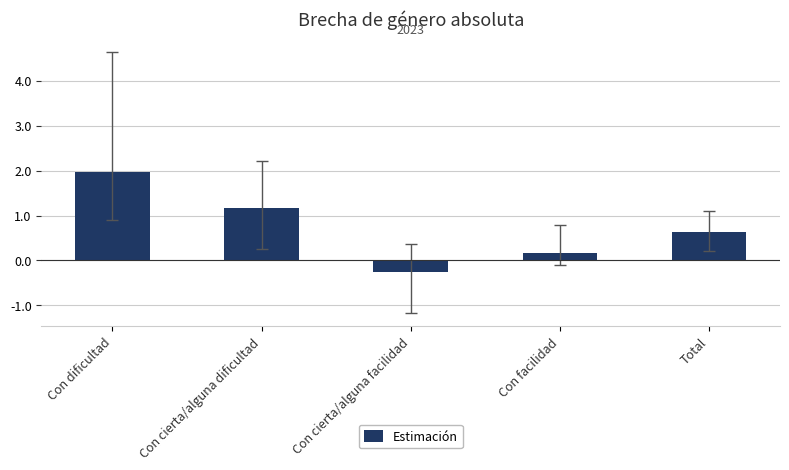

Is it true that the value at Con cierta/alguna dificultad is 1.9?

False